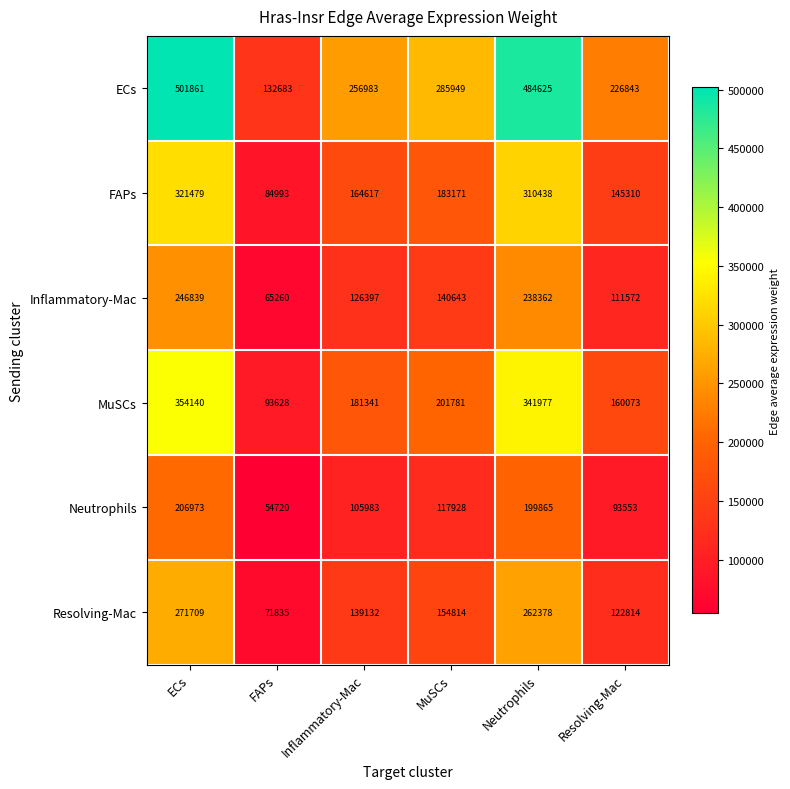

Which series has the largest total across all categories?

ECs